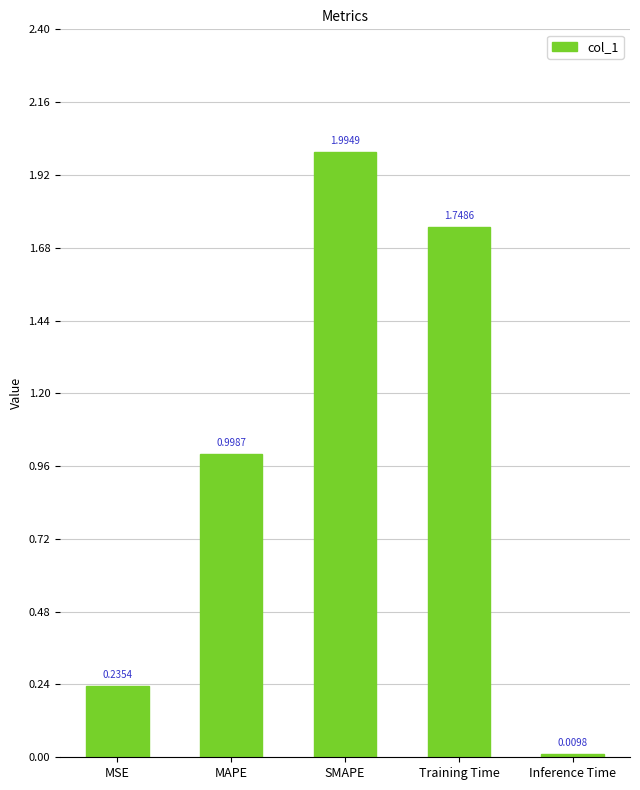

Where is the data nearest to the value 1?

MAPE